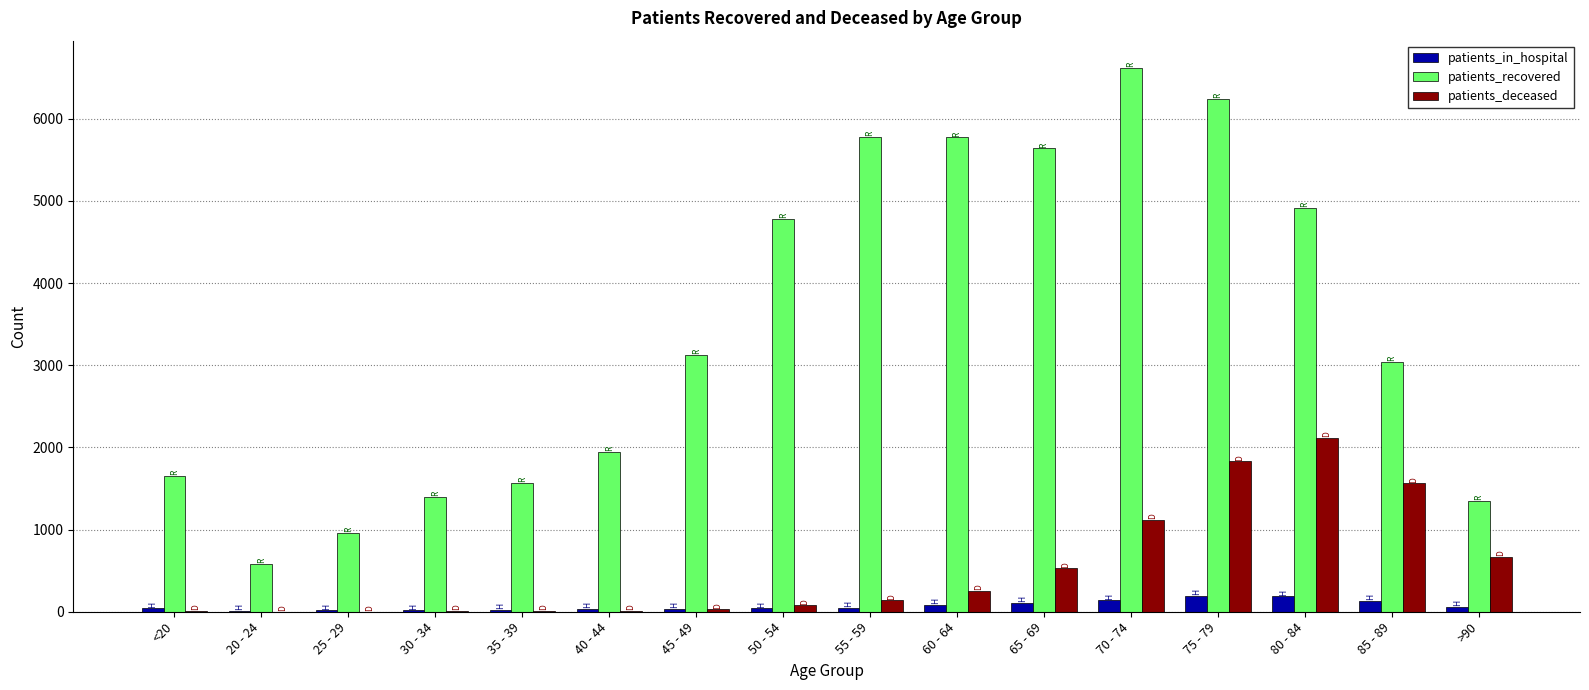

Which label corresponds to the largest value in the chart?

70 - 74